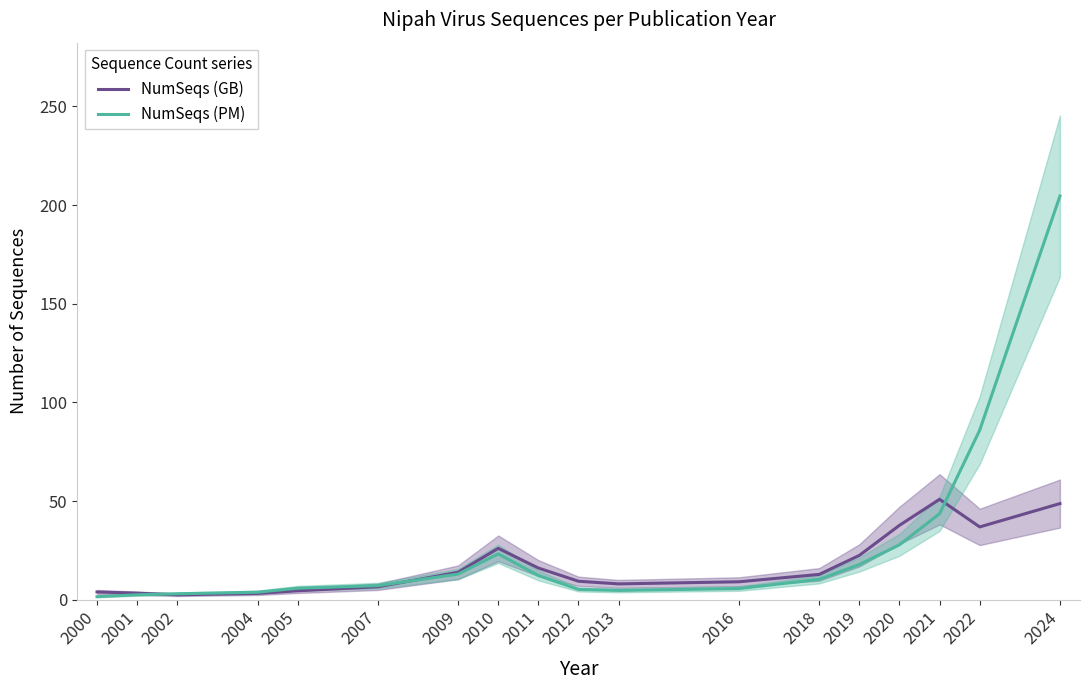

What is the maximum value shown in the chart?

204.6